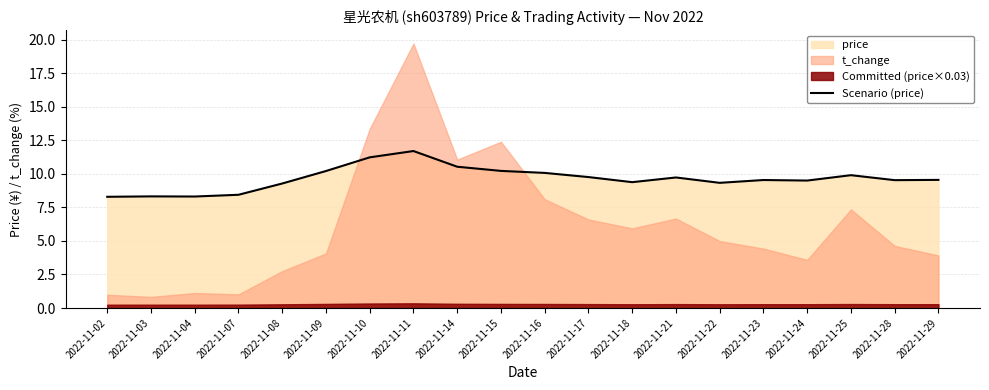

How many lines are shown in the chart?

1